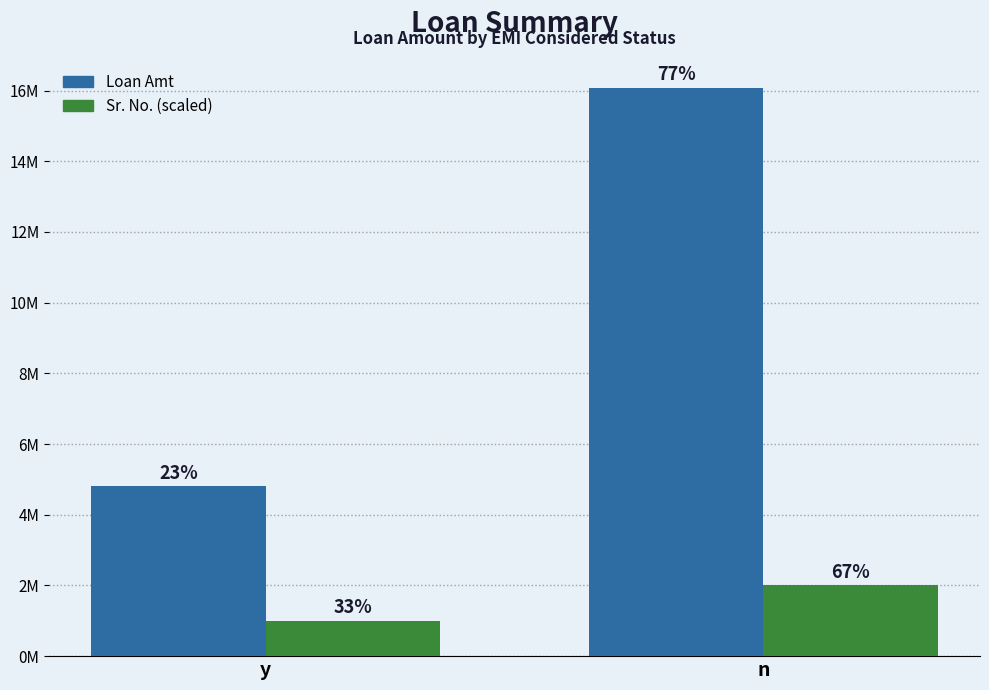

Is it true that Loan Amt equals 2197965 at y?

False